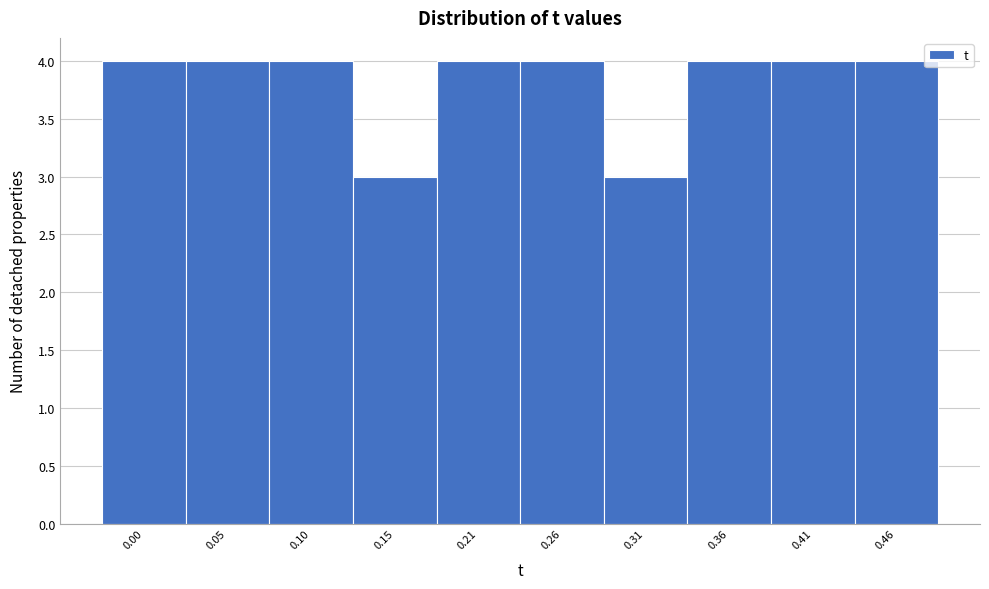

Reading left to right, extract all data points from this chart.

0.00=4	0.05=4	0.10=4	0.15=3	0.21=4	0.26=4	0.31=3	0.36=4	0.41=4	0.46=4